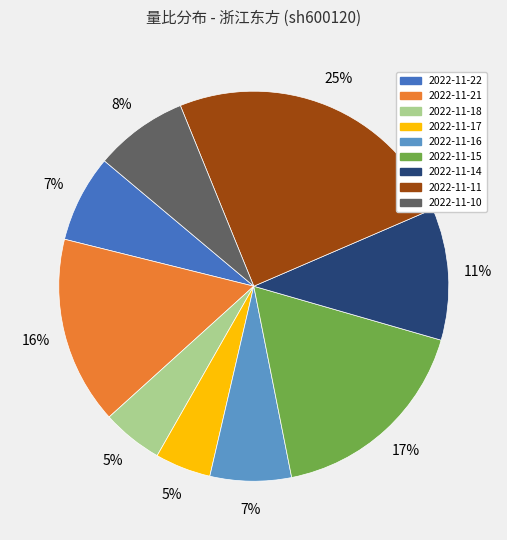

Between 2022-11-10 and 2022-11-14, which is larger?

2022-11-14